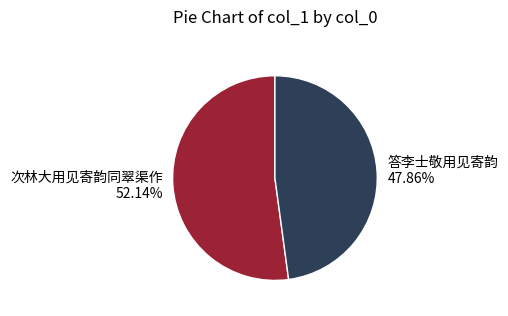

To the nearest percent, what is the difference between the 次林大用见寄韵同翠渠作 and 答李士敬用见寄韵 slice percentages?

4%